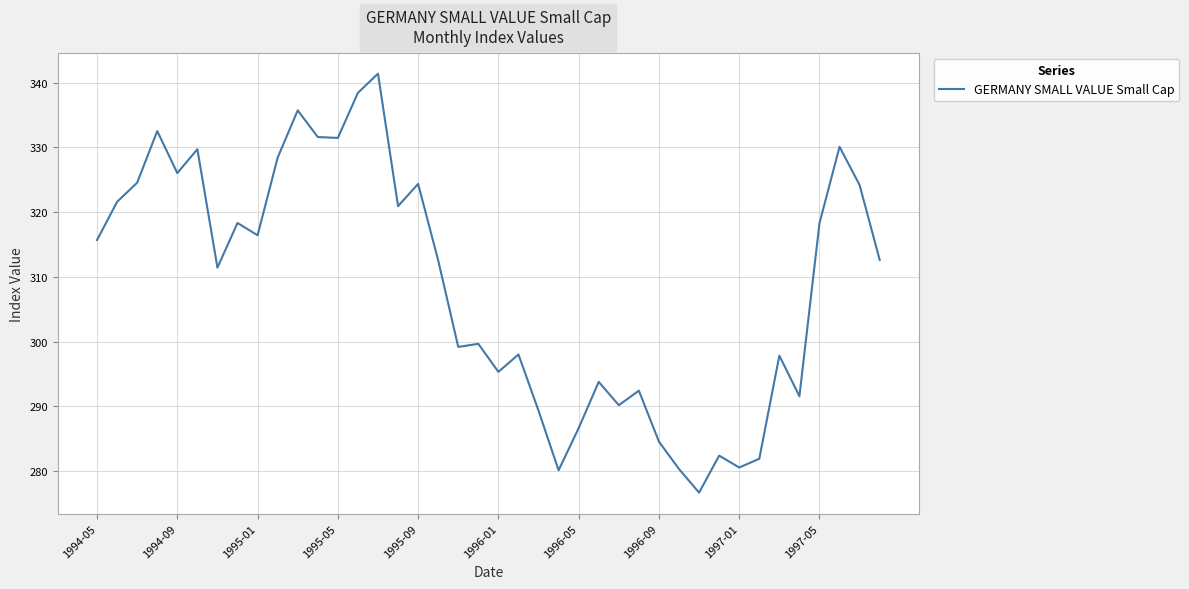

What is the difference between the maximum and minimum values?

64.7